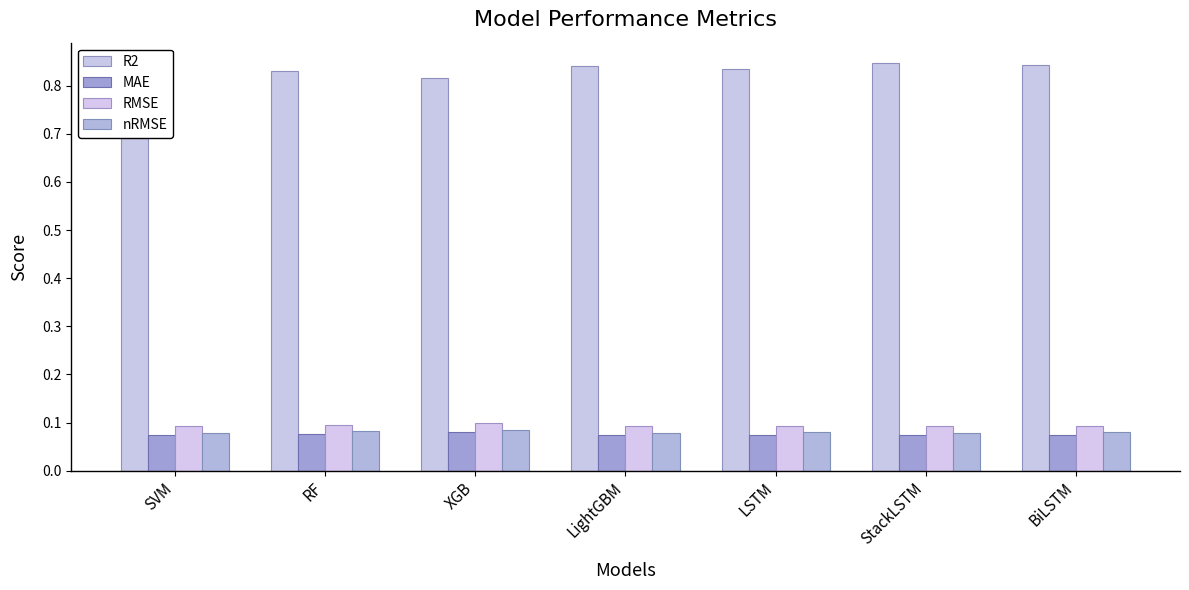

List the series in order of their peak value, highest first.

R2, RMSE, nRMSE, MAE